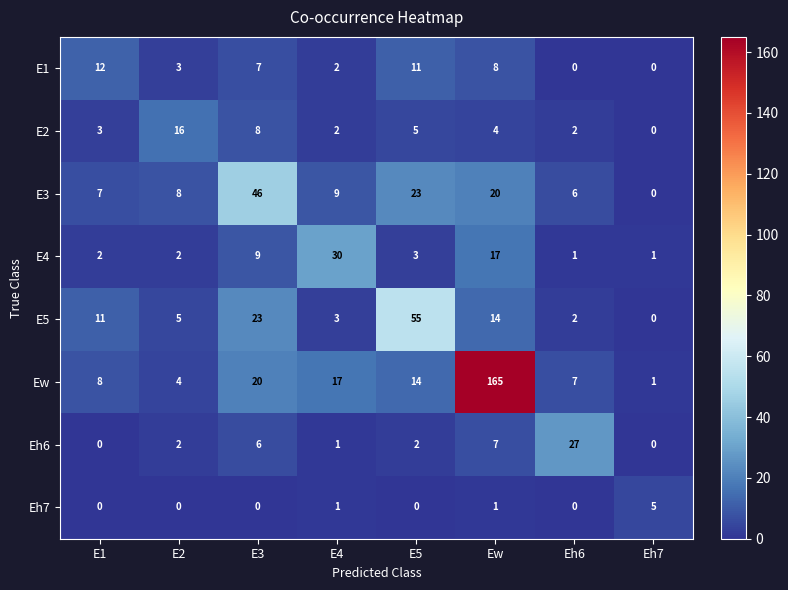

List the series in order of their peak value, lowest first.

Eh7, E1, E2, Eh6, E4, E3, E5, Ew